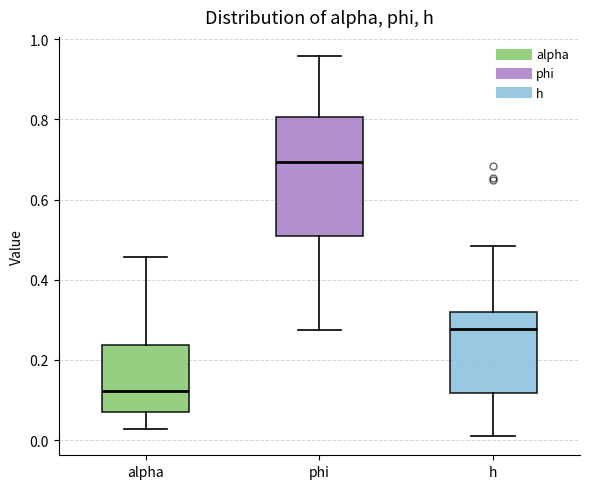

Reading left to right, transcribe this box plot: for each box, give where its median line is, the range the box spans, and where its two whiskers end, as read against the y-axis. The values are not printed on the chart, so give them approximately, as read against the axis.

alpha: median 0.12, box 0.06 to 0.24, whiskers 0.02 to 0.46
phi: median 0.70, box 0.50 to 0.80, whiskers 0.28 to 0.96
h: median 0.28, box 0.12 to 0.32, whiskers 0.00 to 0.48